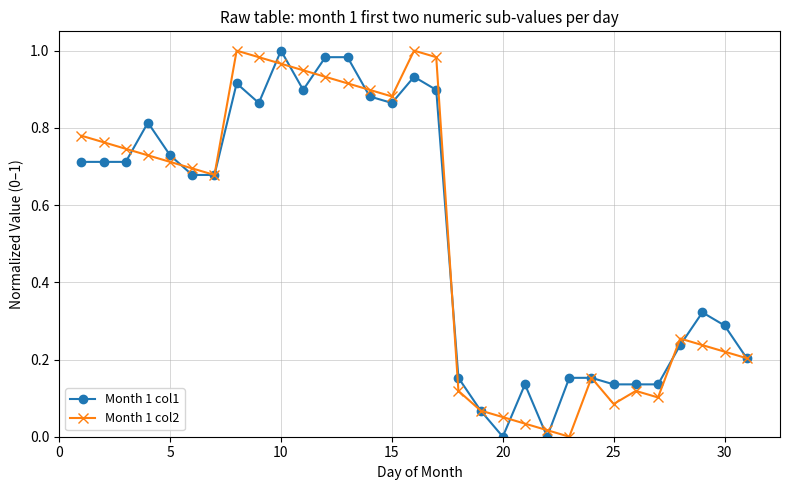

Is this an area chart (filled region under the line)?

No